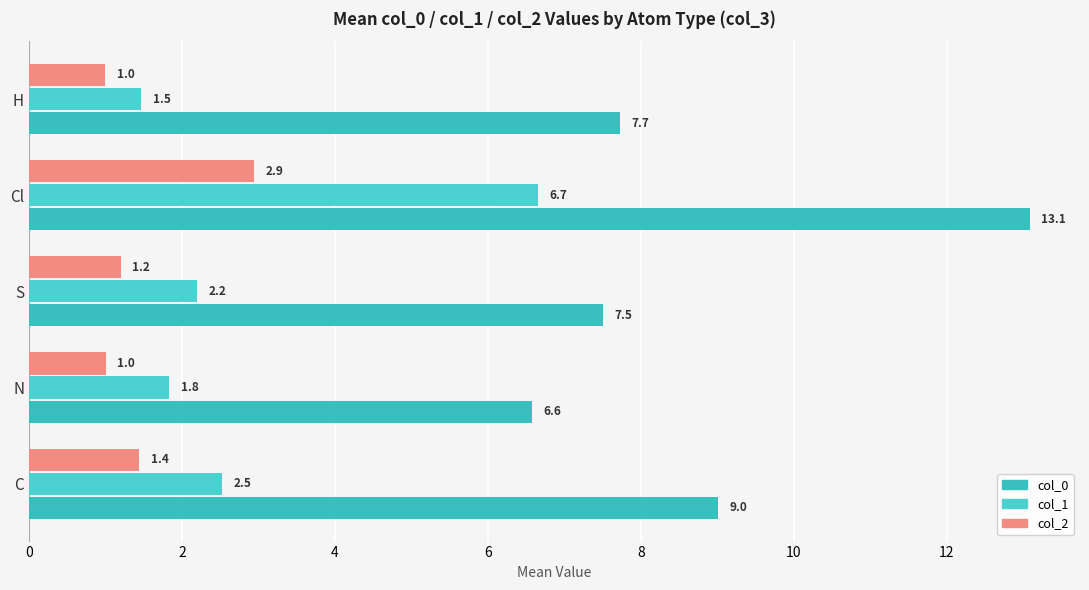

How many data points in col_2 are less than 1?

1